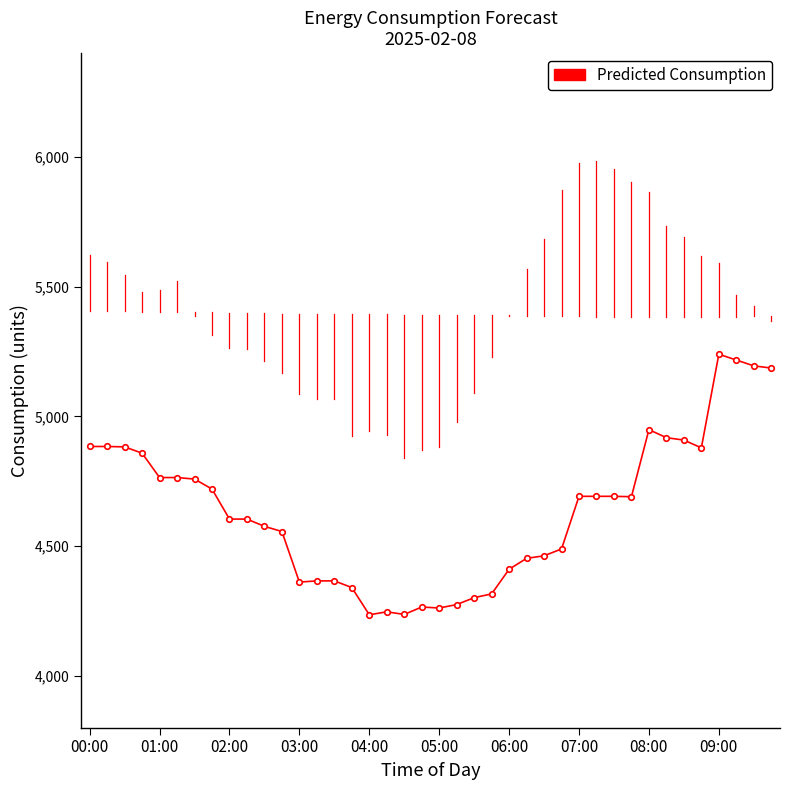

What is the average value?

4637.3